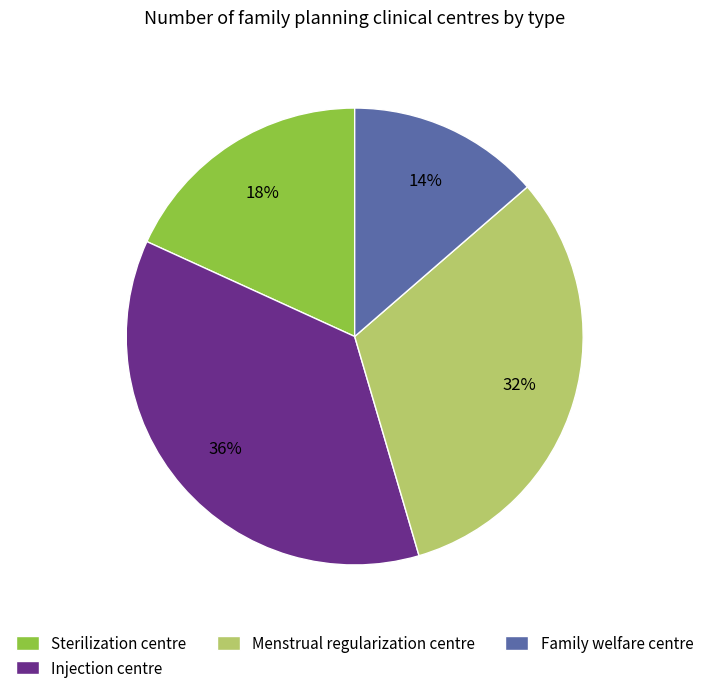

How many slices are in this pie chart?

4